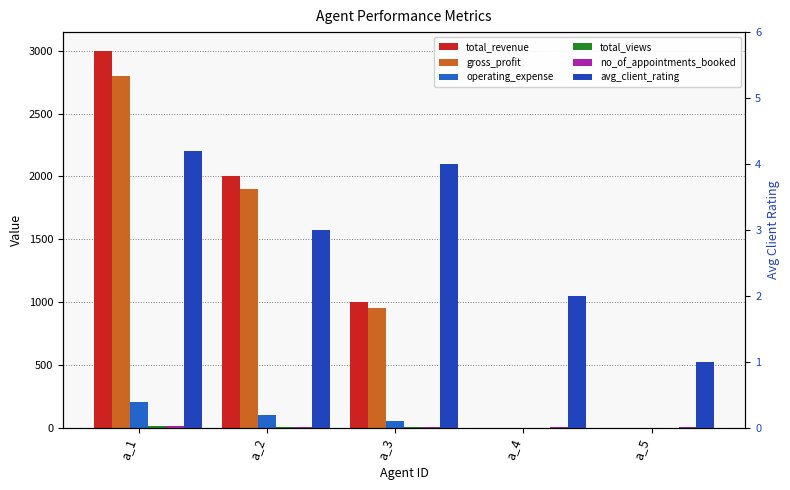

How many positive values does the total_views series have?

3